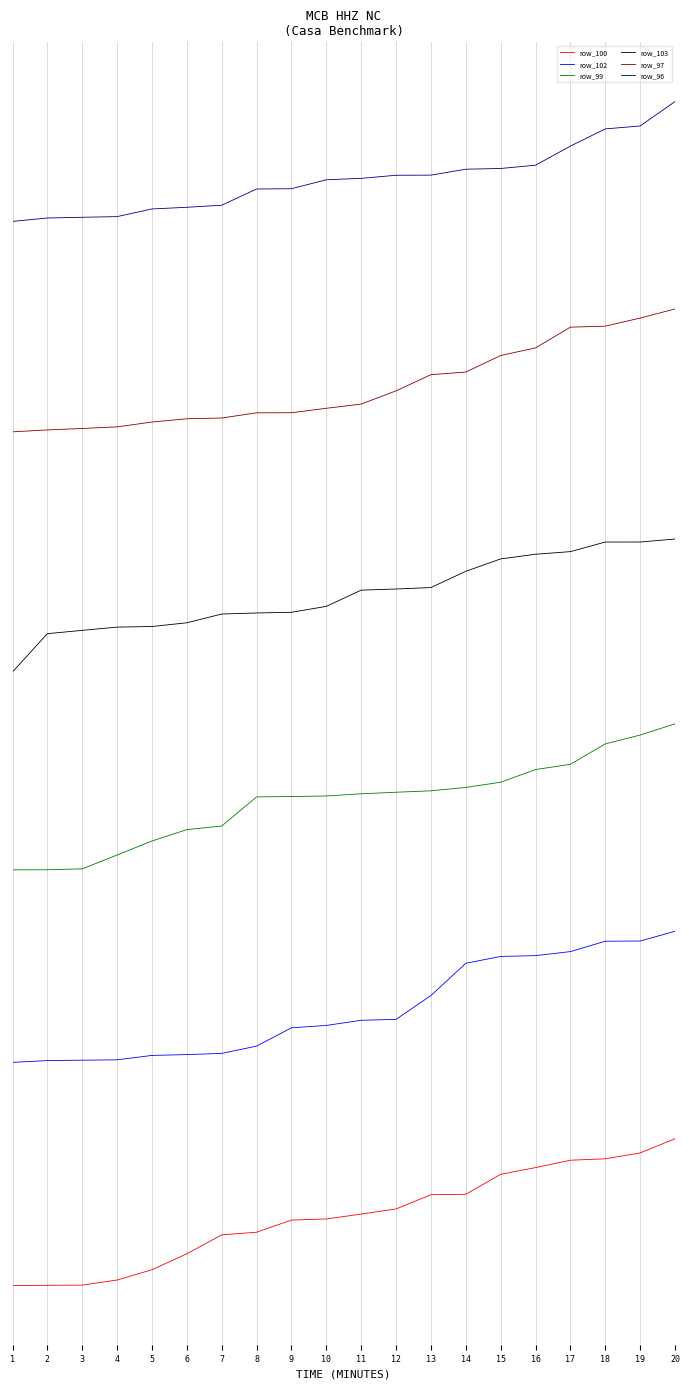

Between 10 and 14, which series saw the biggest shift?

row_102